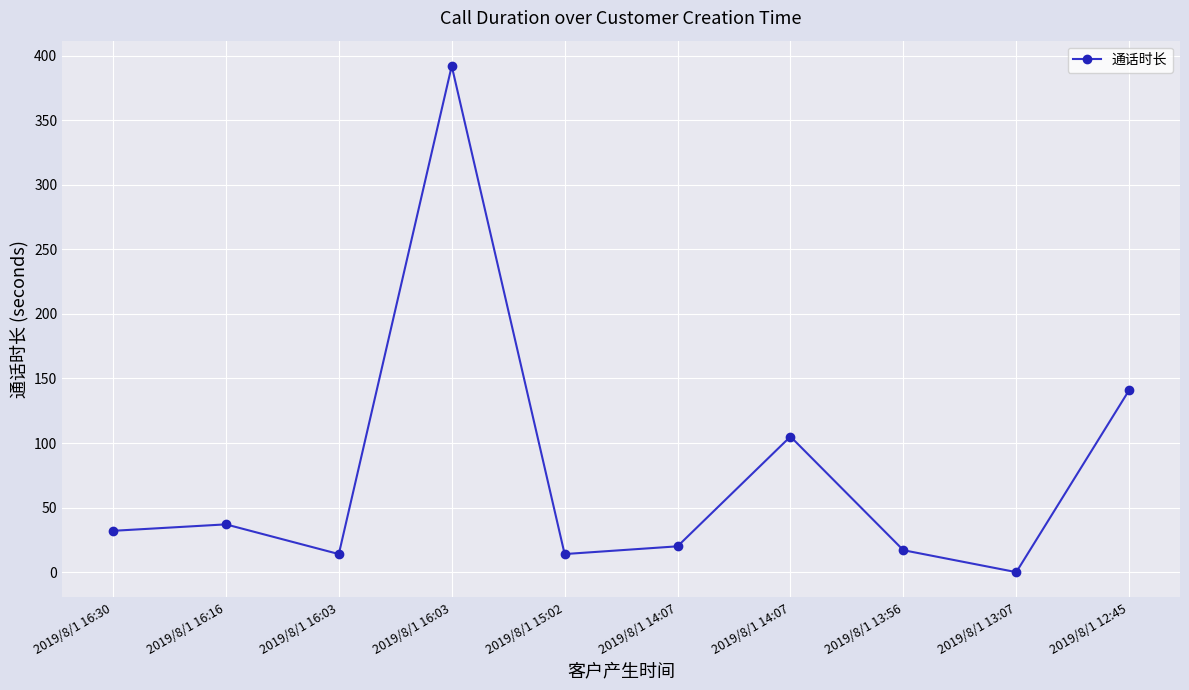

What is the approximate value at 2019/8/1 16:03?

392